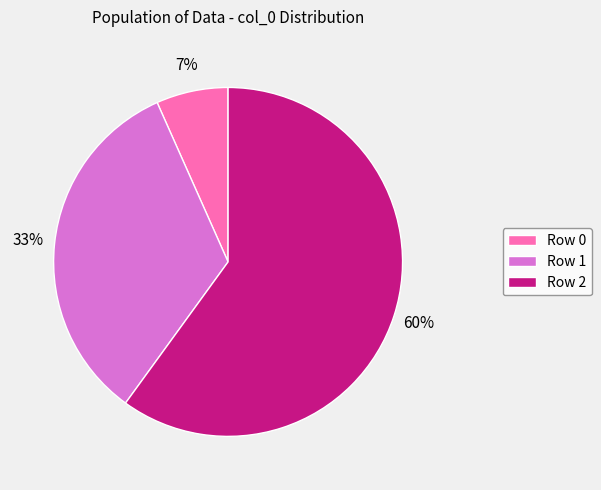

To the nearest percent, what percentage of the pie is Row 2?

60%